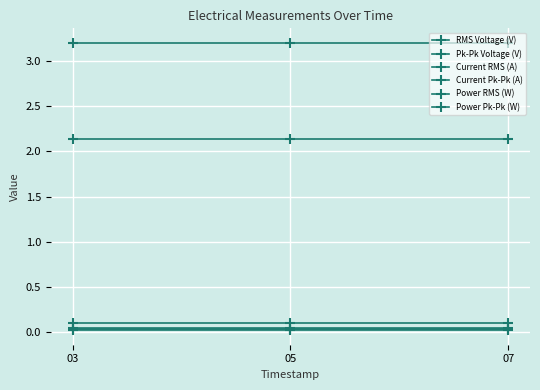

What is the total value across all series at 07?

5.5